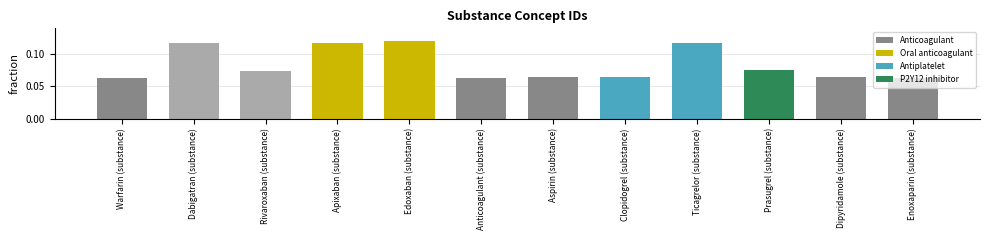

The chart shows a value of 0.0 at Anticoagulant (substance). True or false?

False